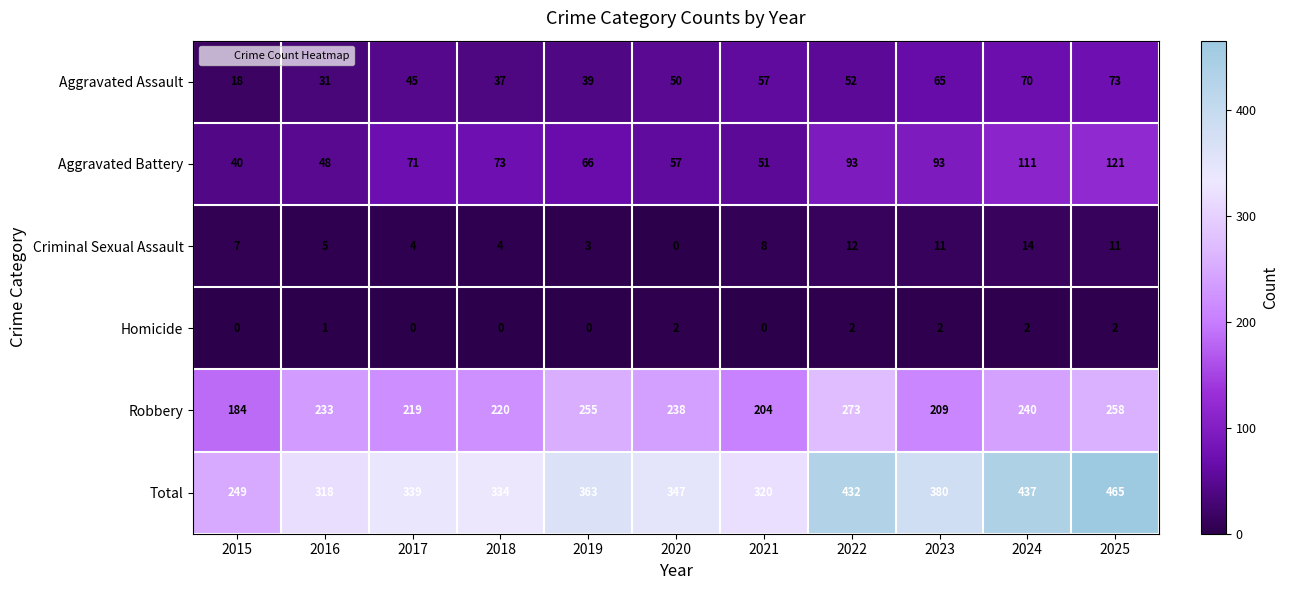

How many categories are shown in the chart?

11